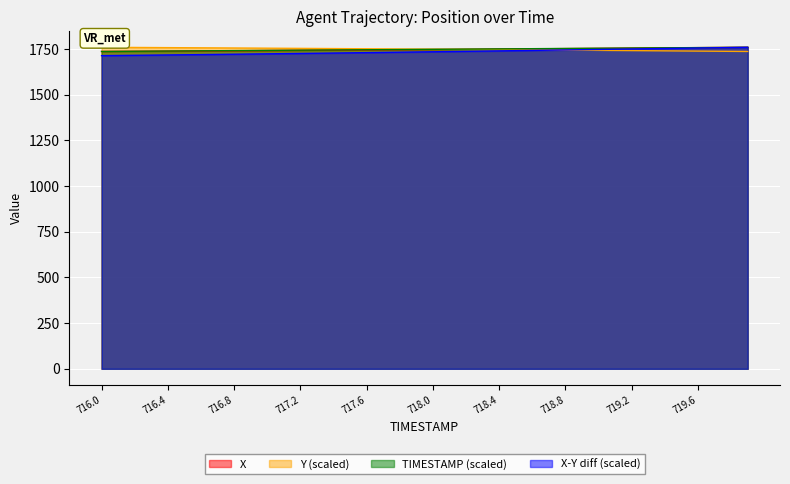

At which category is the sum across all series the highest?

719.9